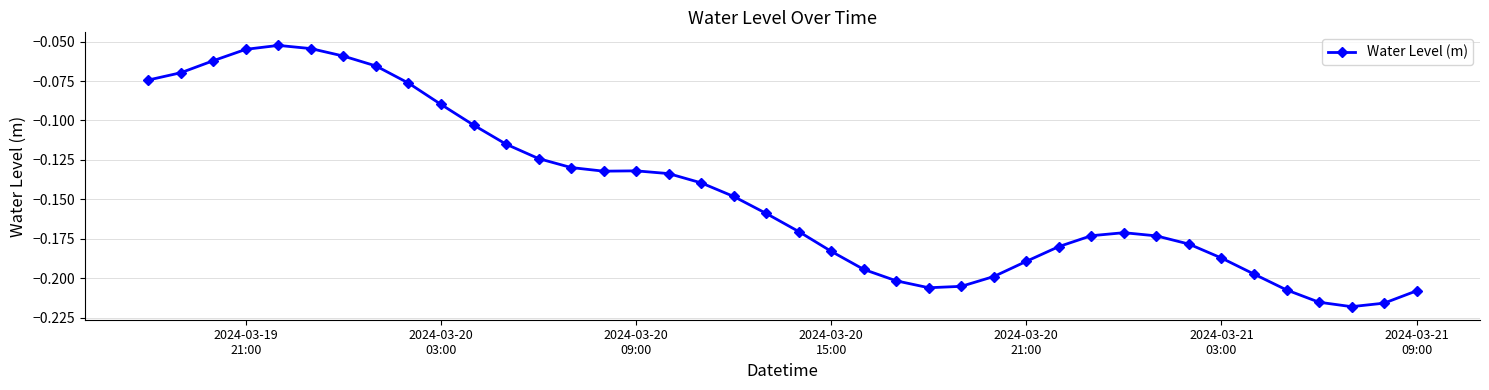

True or false: the data has more than 0 interior local peaks.

True